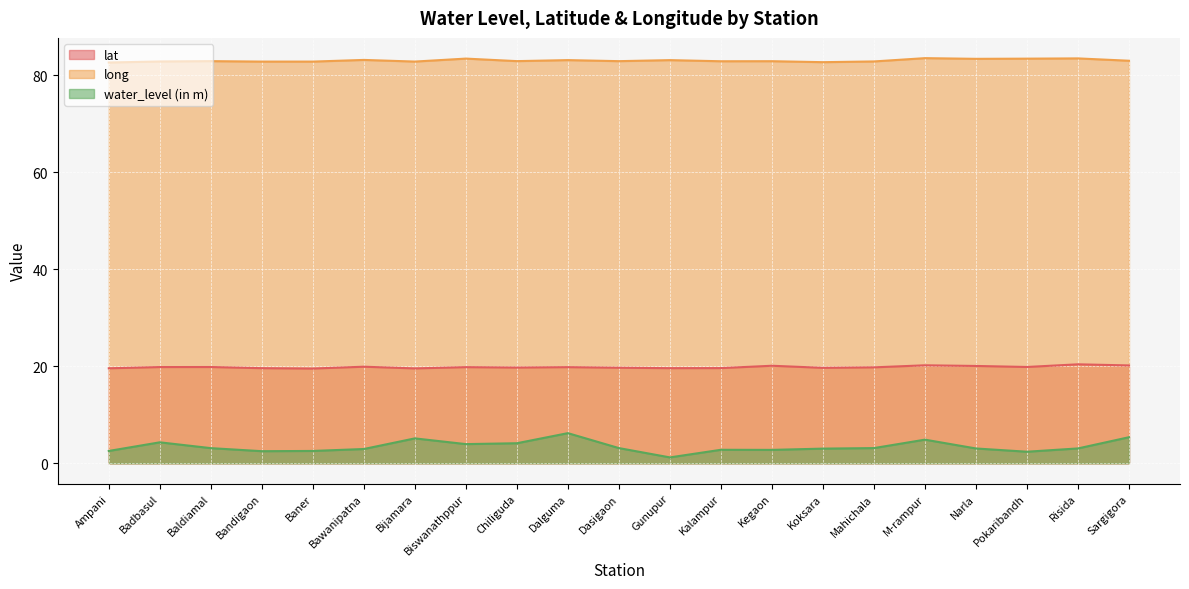

At which category is the sum across all series the highest?

Dalguma